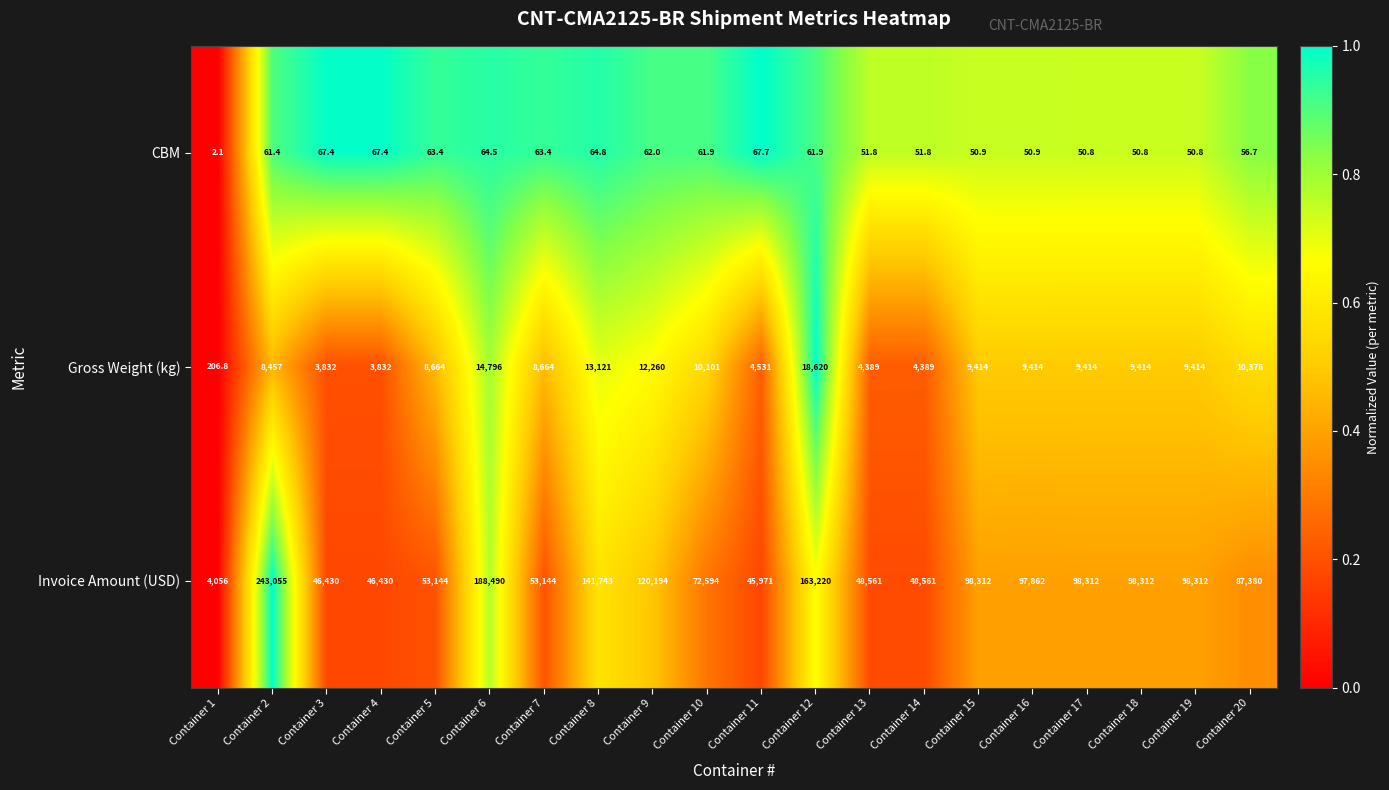

List the series in order of their peak value, lowest first.

CBM, Gross Weight (kg), Invoice Amount (USD)